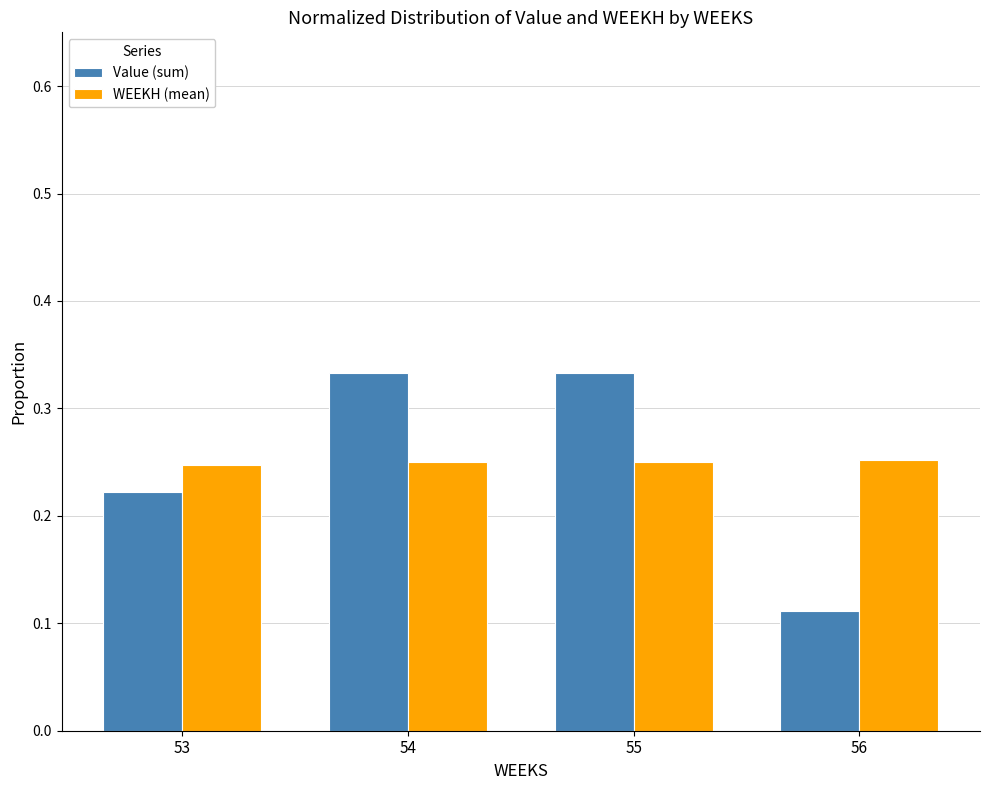

At 56, list the series in order from smallest to largest.

Value (sum), WEEKH (mean)